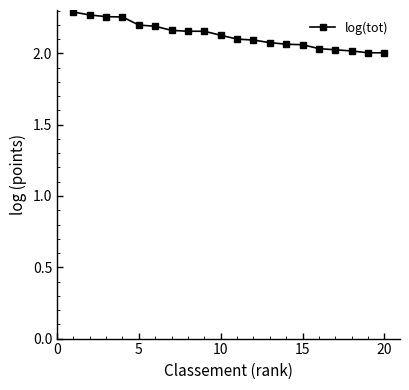

How many data points does each series have?

20